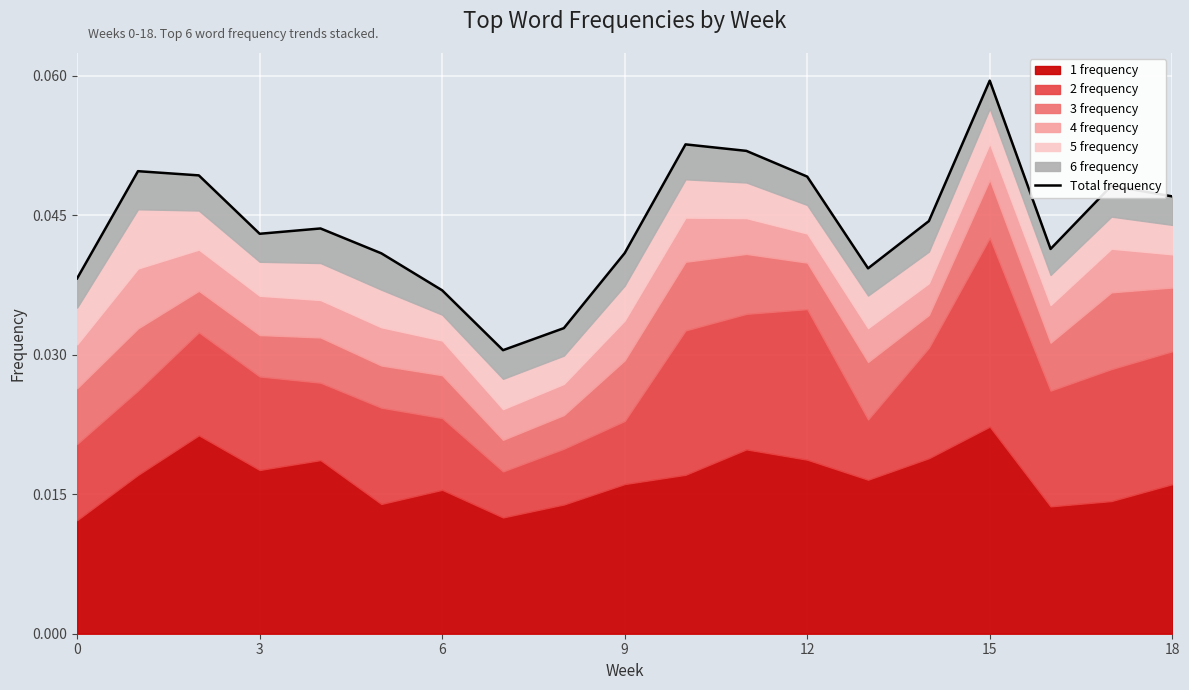

Which label corresponds to the largest value in the chart?

15